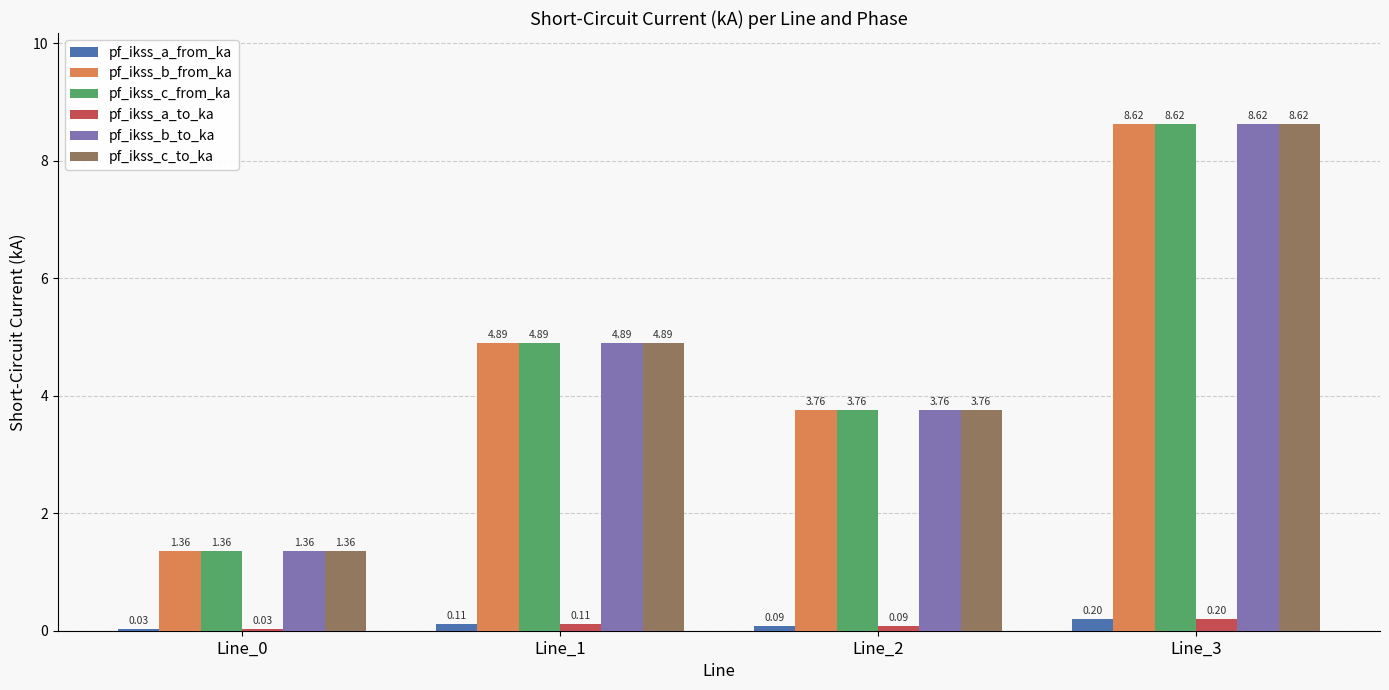

What is the sum of the pf_ikss_c_to_ka values at Line_0 and Line_2?

5.1